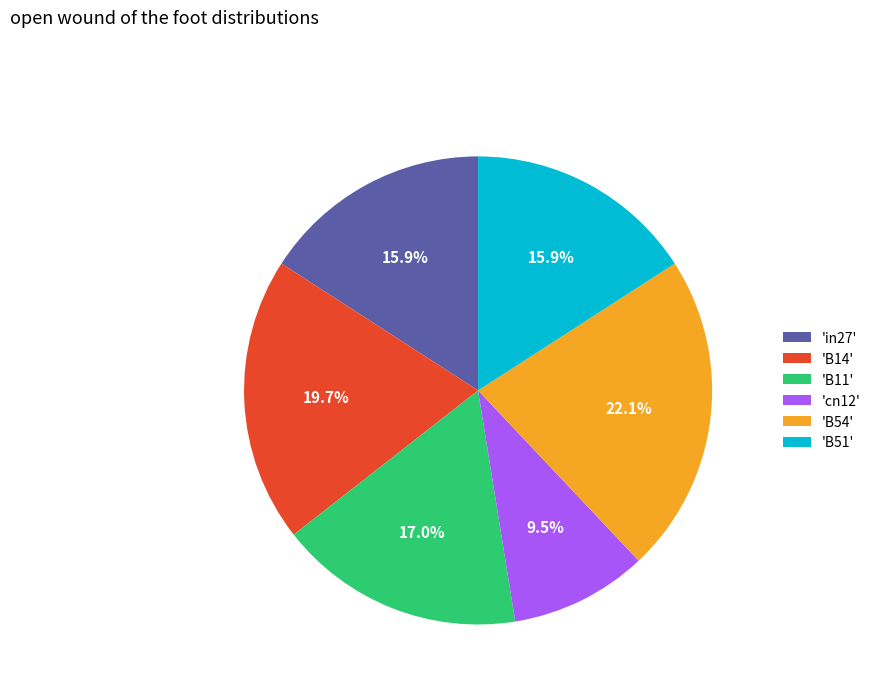

Which slice is the smallest?

'cn12'